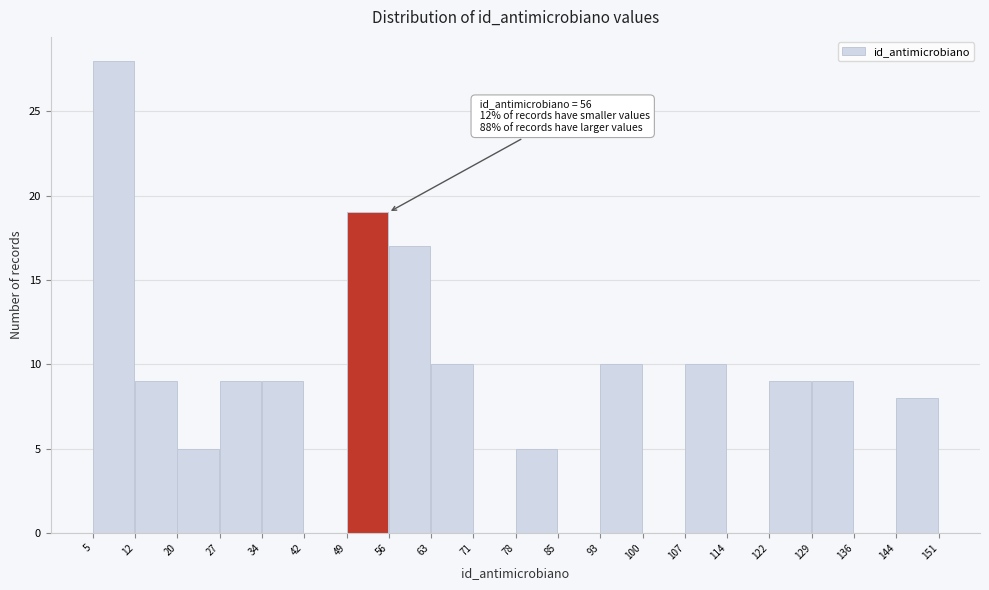

Which range on the x-axis has the tallest bar?

5 to 12